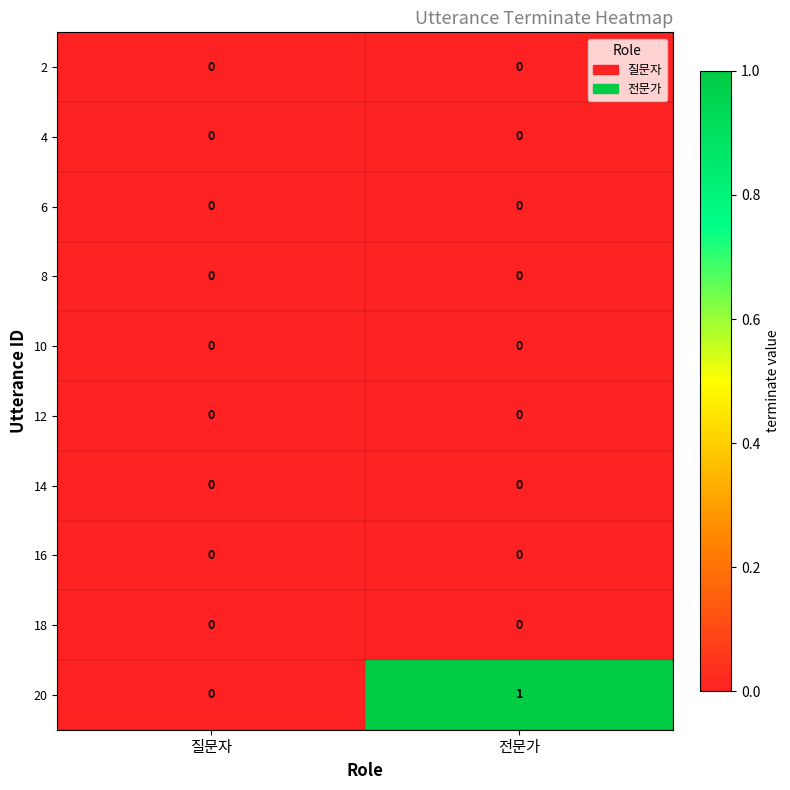

Between 질문자 and 전문가, which series saw the biggest shift?

20